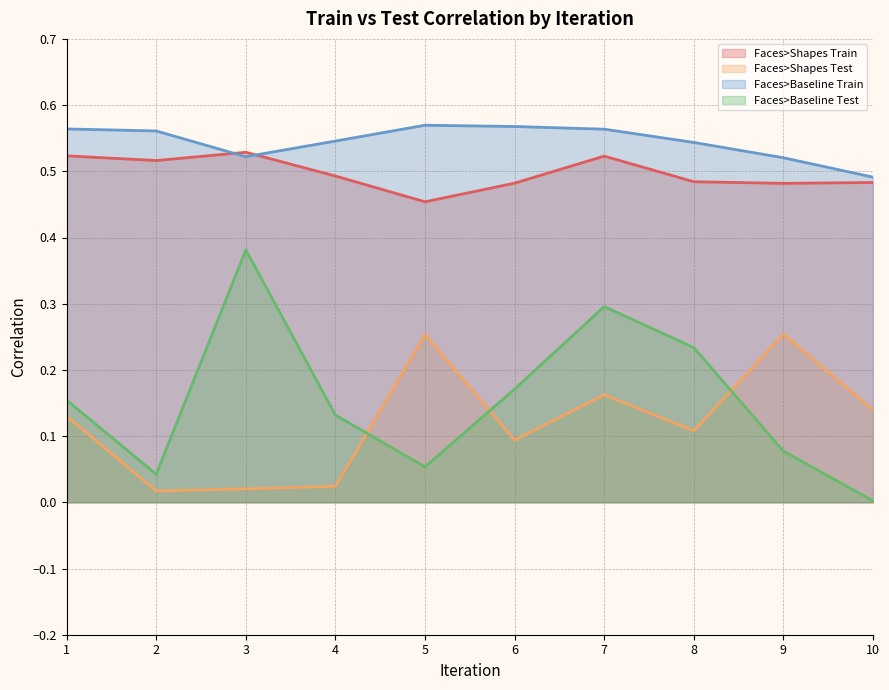

Where is Faces>Baseline Train nearest to the value 0?

10